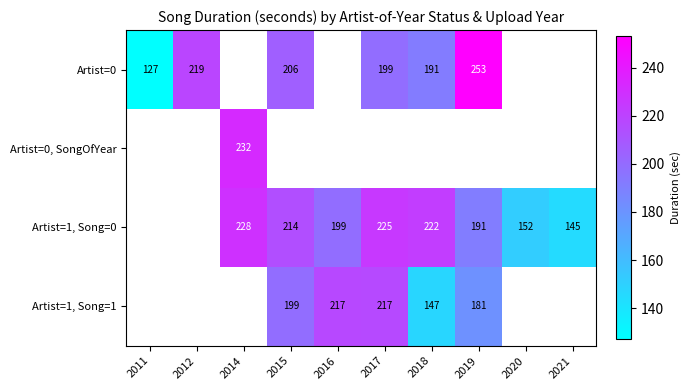

The value of Artist=1, Song=1 at 2019 is 181. True or false?

True